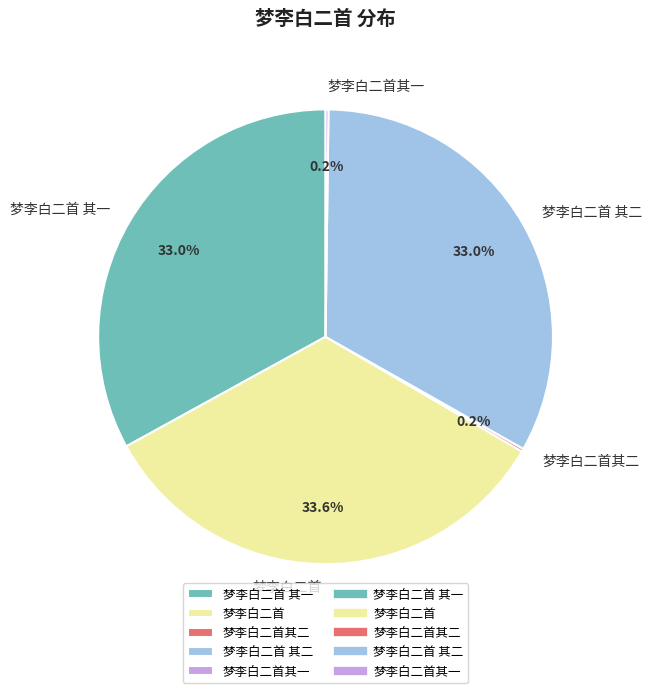

What portion of the pie excludes 梦李白二首?

66.4%